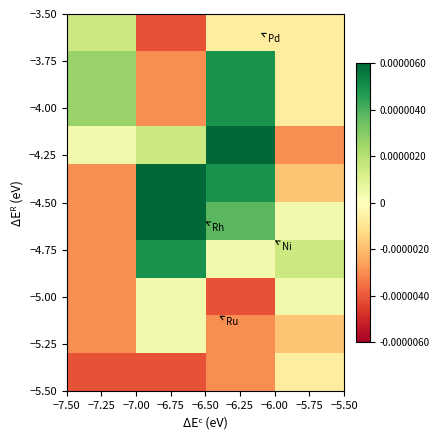

At which category is the sum across all series the highest?

−6.25